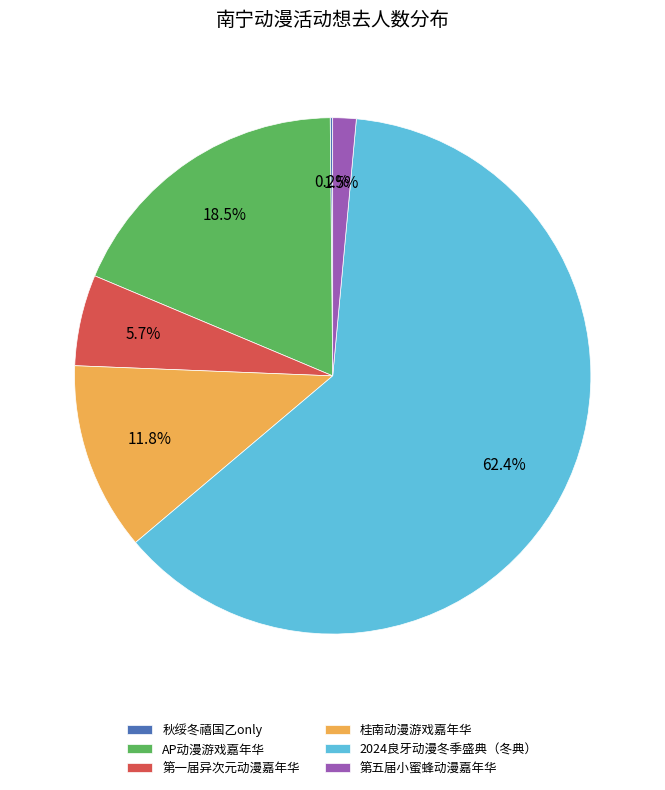

Which category has the biggest portion of the pie?

2024良牙动漫冬季盛典（冬典）